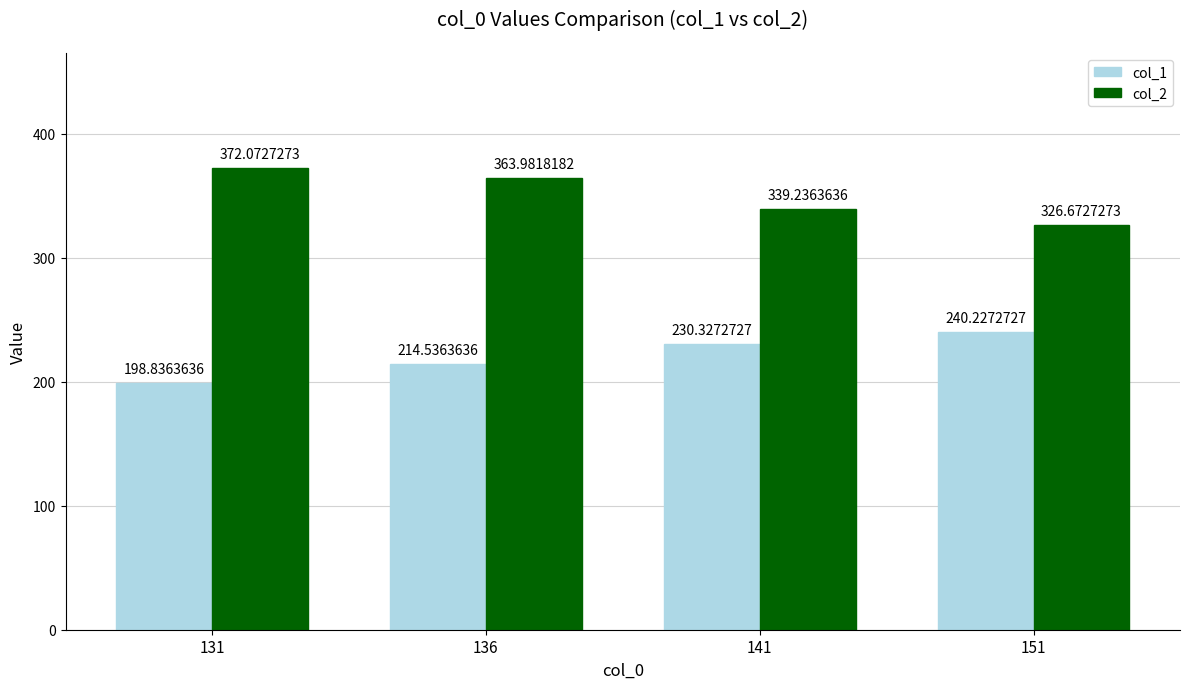

The value of col_1 at 131 is 284.5. True or false?

False